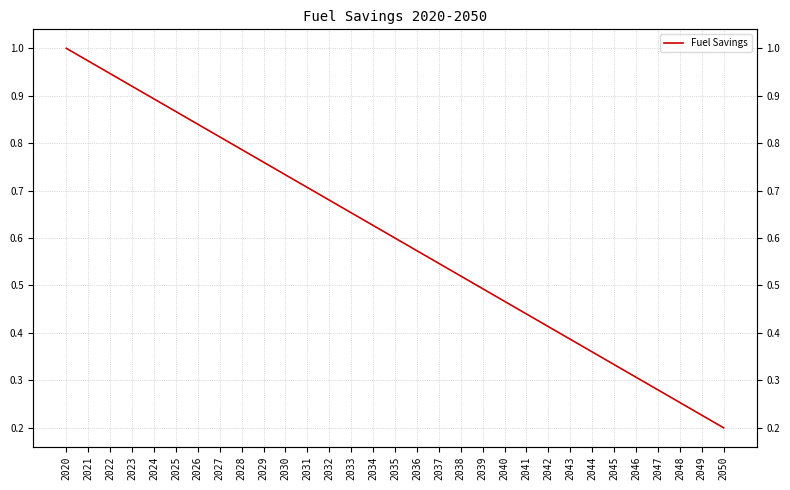

Where is the data nearest to the value 0?

2050